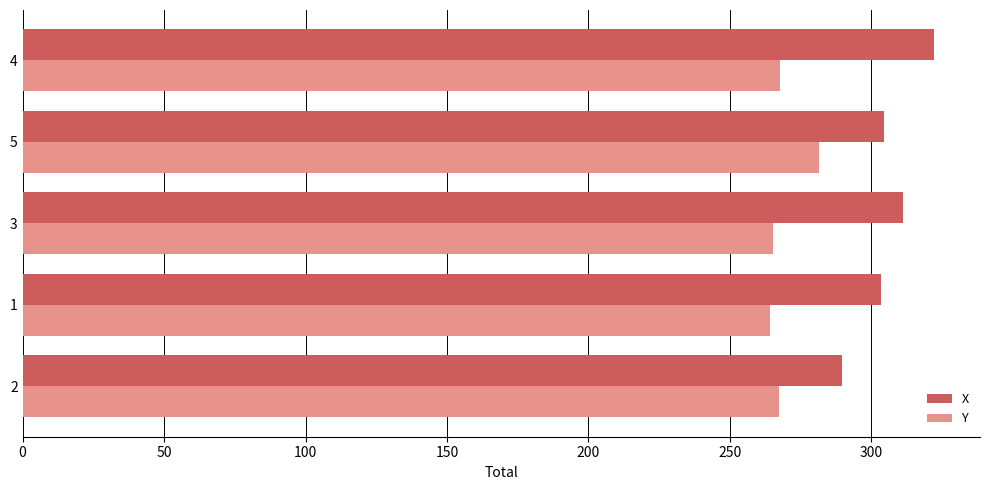

At 4, list the series in order from largest to smallest.

X, Y